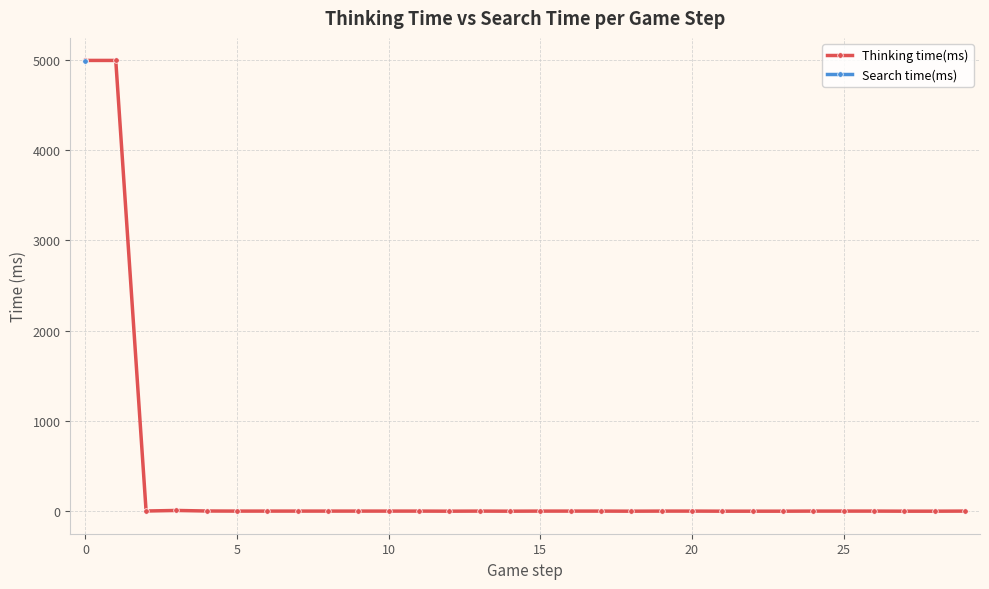

Which label corresponds to the smallest value in the chart?

12